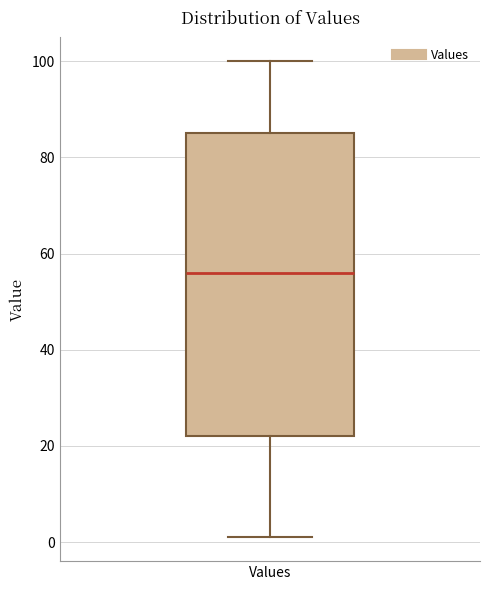

Transcribe this box plot: give where the median line is, the range the box spans, and where the two whiskers end, as read against the y-axis. The values are not printed on the chart, so give them approximately, as read against the axis.

median 56, box 22 to 86, whiskers 2 to 100